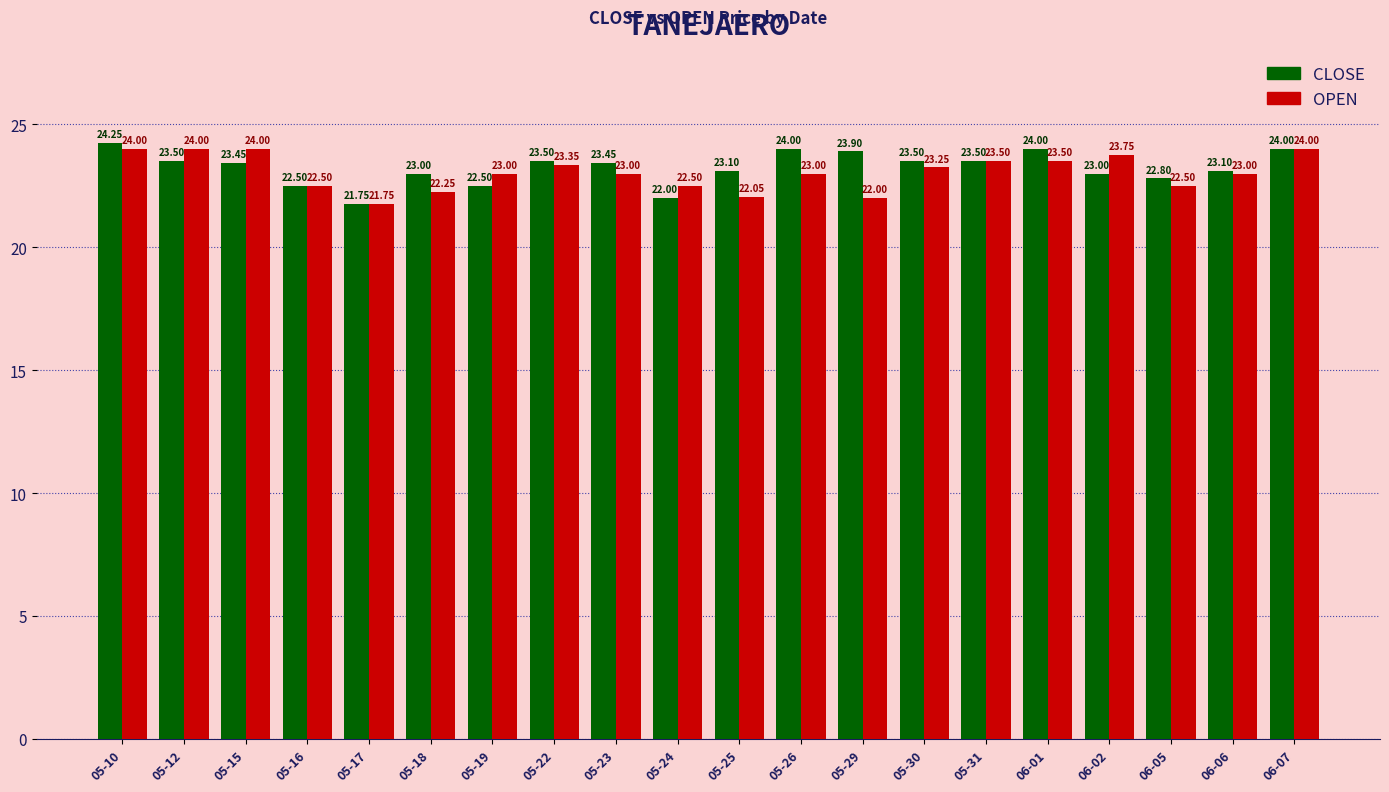

Which series has the largest total across all categories?

CLOSE